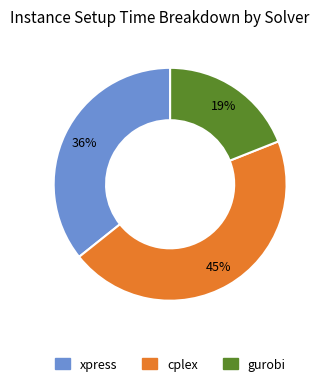

Count the number of slices in the pie.

3